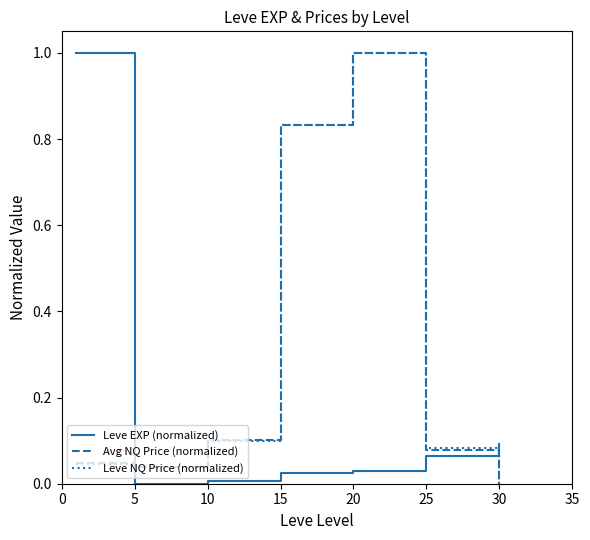

What is the greatest value displayed?

1.0